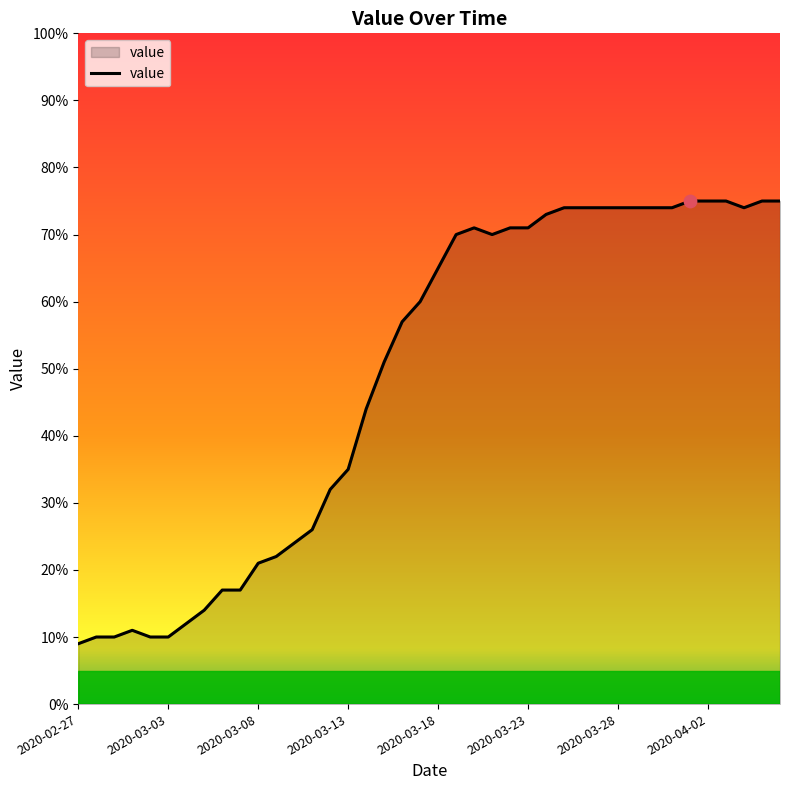

What is the greatest value displayed?

75